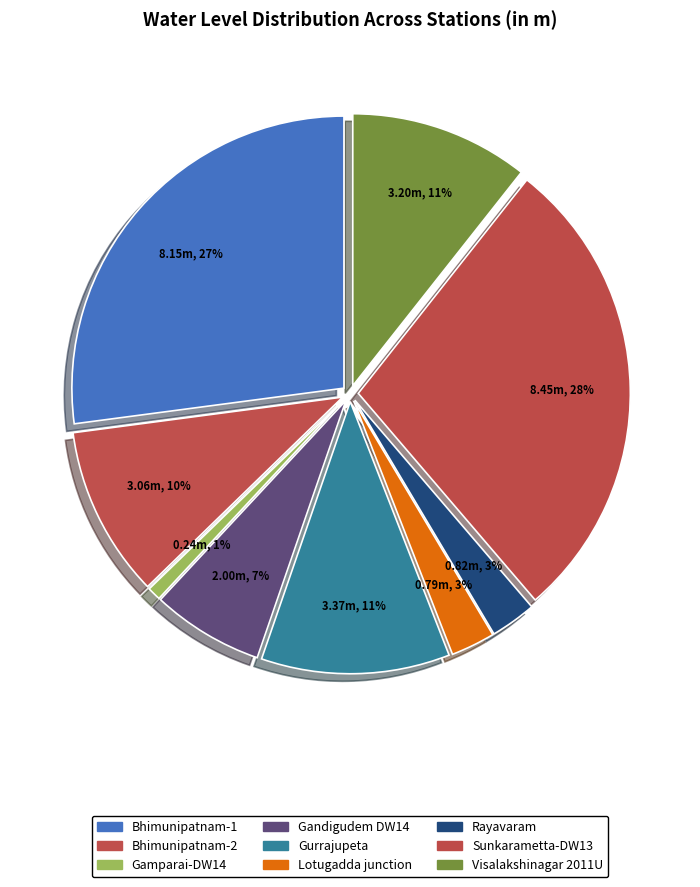

Count the number of slices in the pie.

9